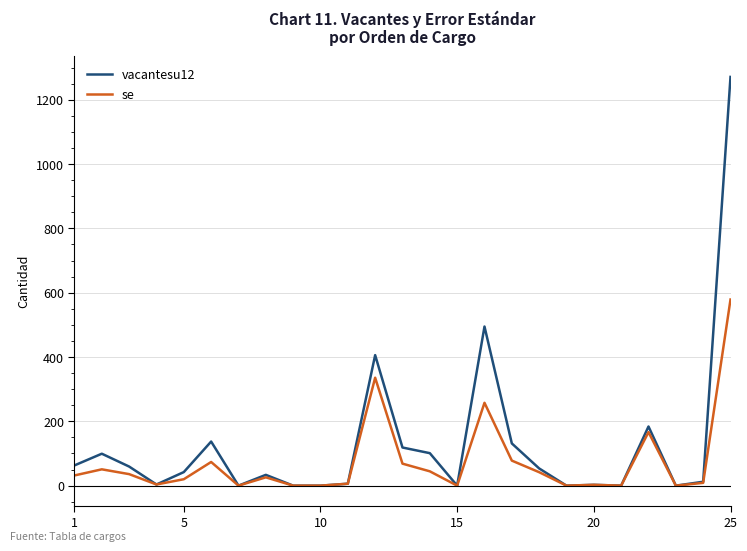

What is the difference between the maximum and minimum values in the vacantesu12 series?

1270.9